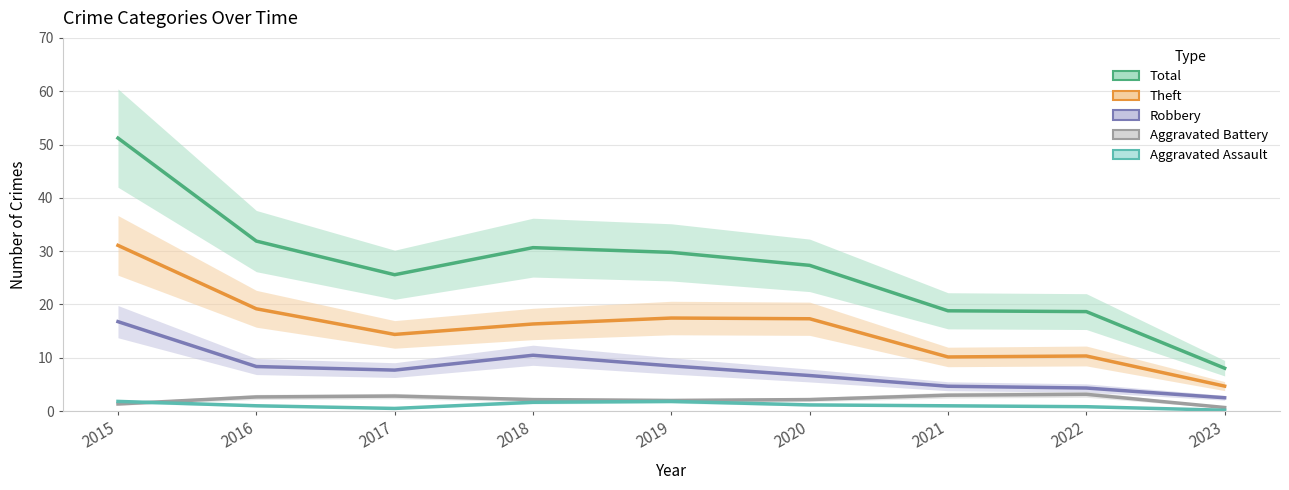

What is the minimum value for Aggravated Battery?

0.7